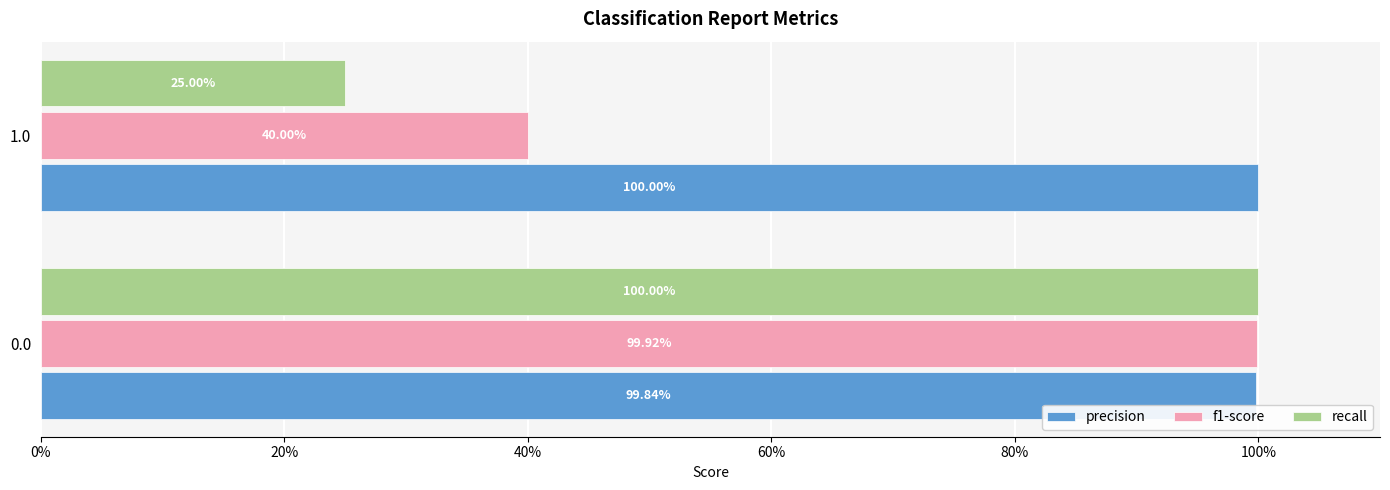

What are all the series names shown in the legend?

precision, f1-score, recall